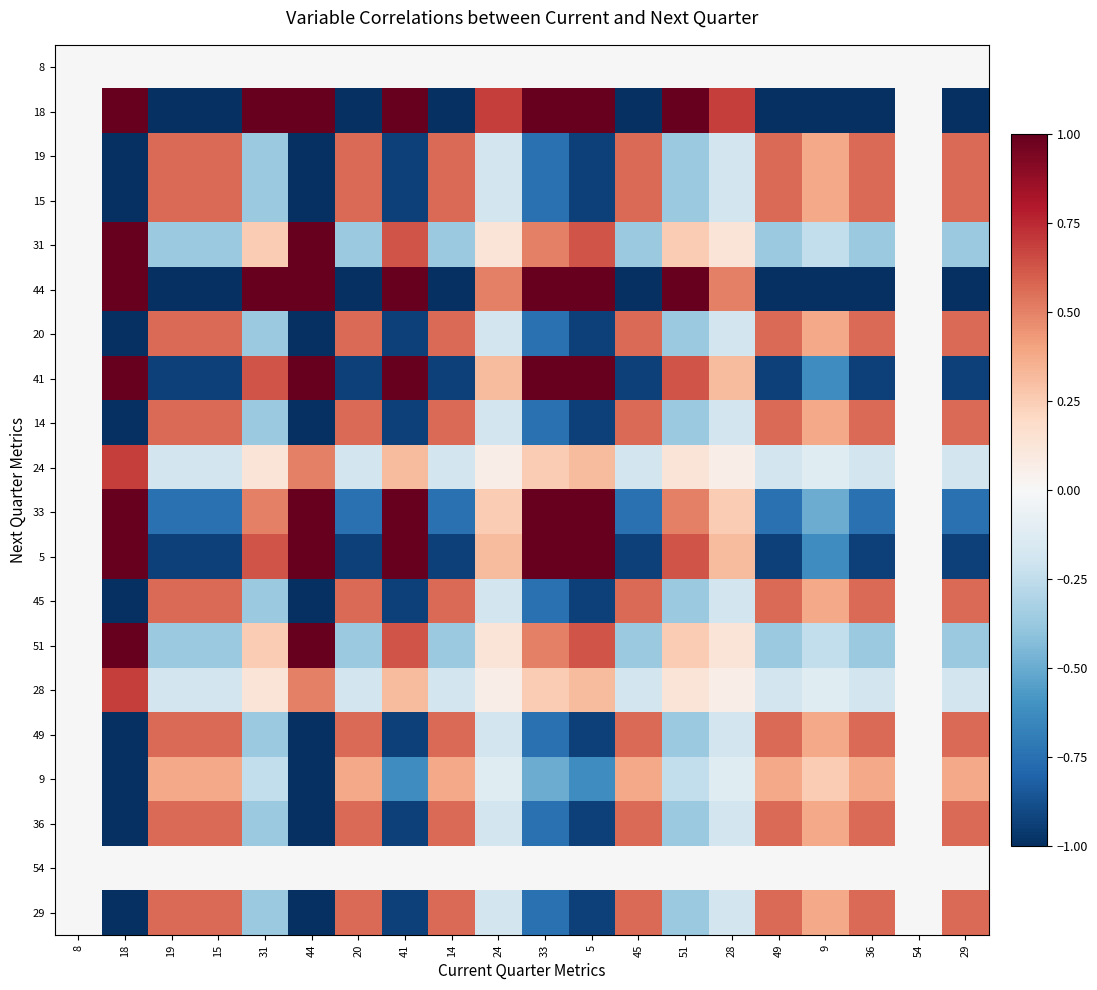

How many categories are shown in the chart?

20